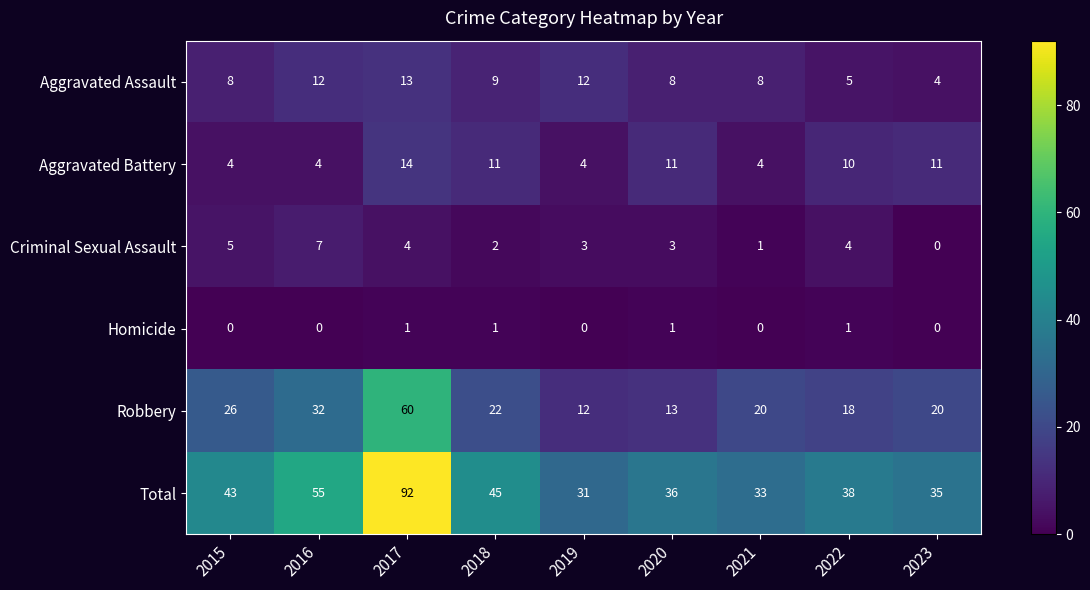

At which category is the sum across all series the highest?

2017